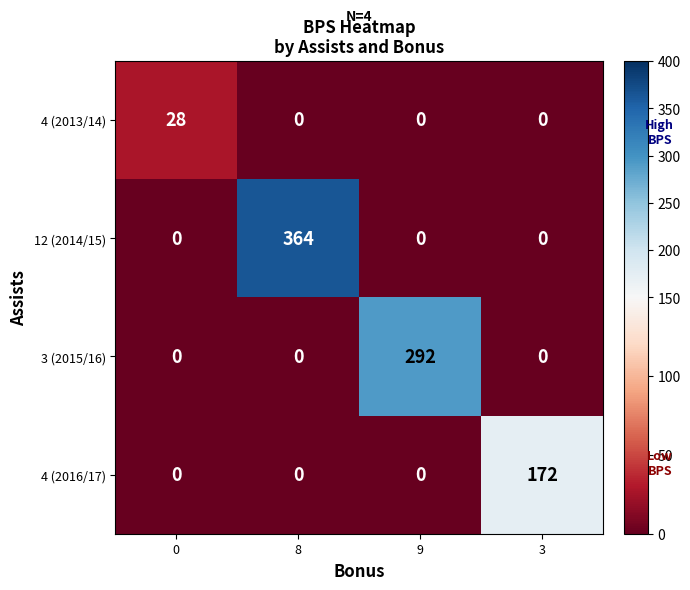

At which category is the sum across all series the highest?

8